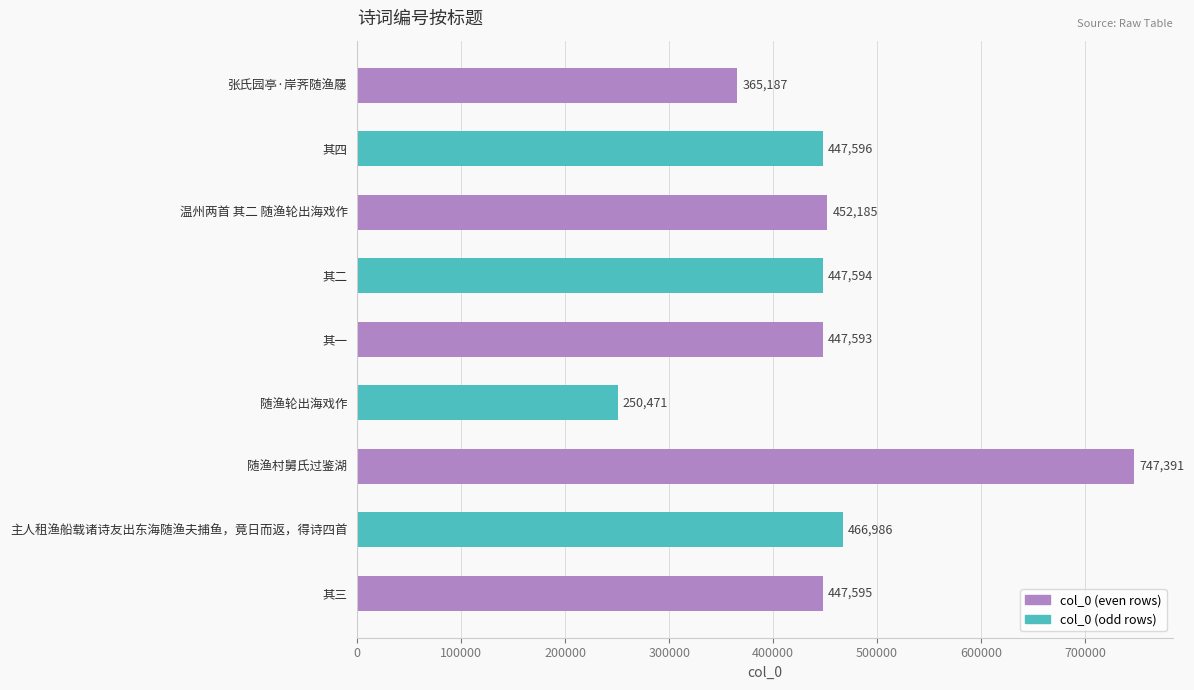

What is the difference between the maximum and minimum values?

496920